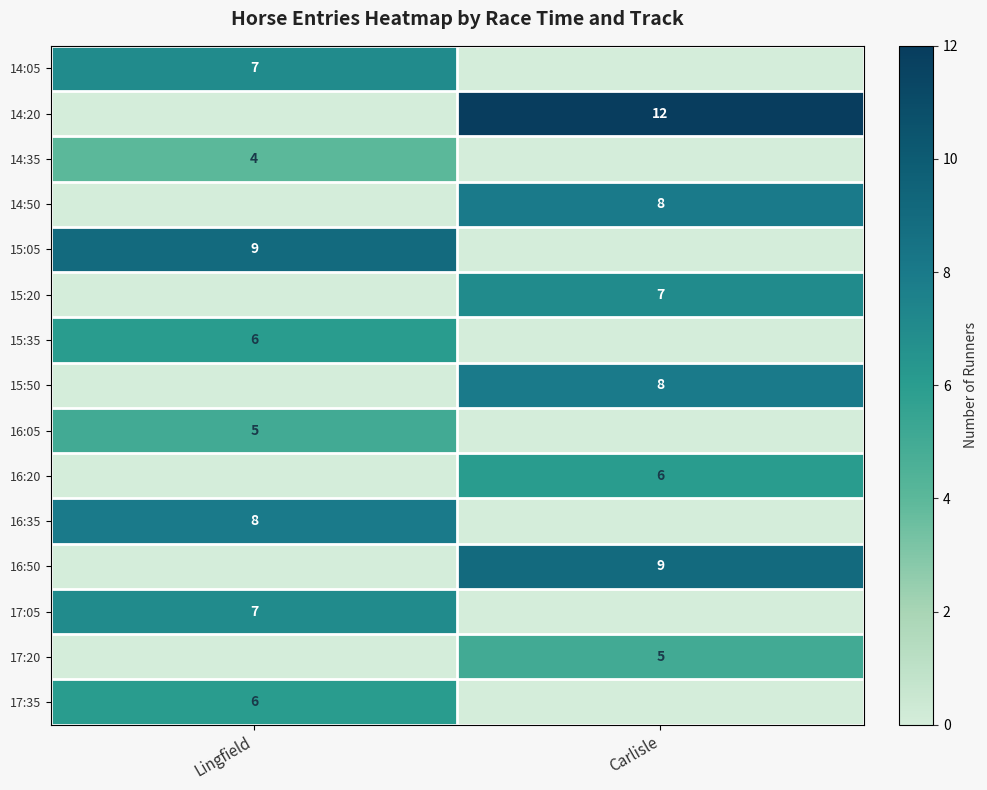

Which label corresponds to the largest value in the chart?

Carlisle